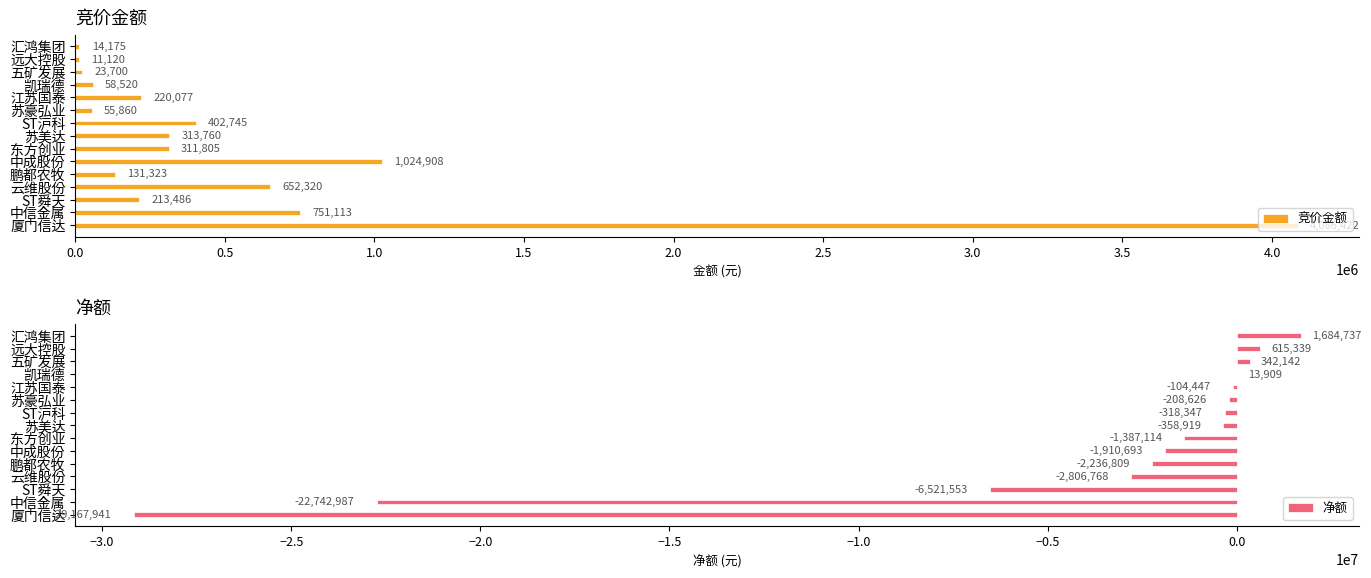

The value of 竞价金额 at 中信金属 is 751113. True or false?

True